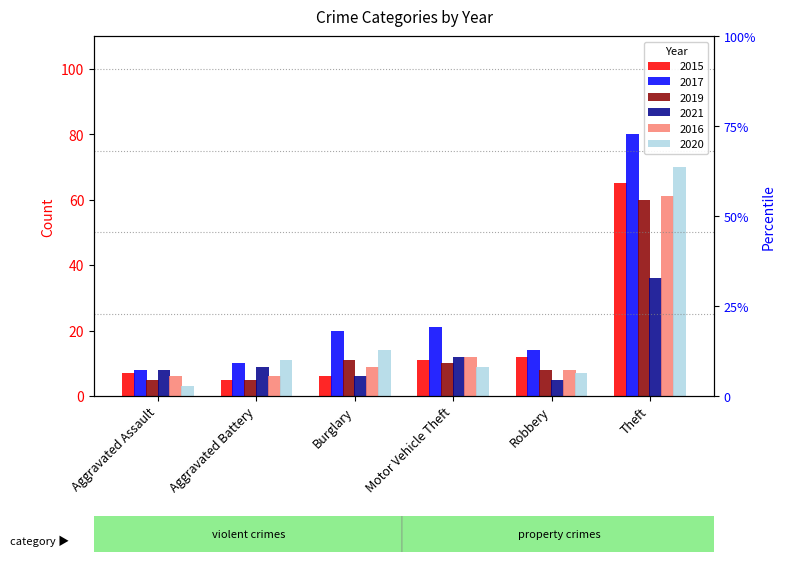

Is the value of 2021 at Aggravated Assault greater than the value of 2015 at Aggravated Battery?

Yes